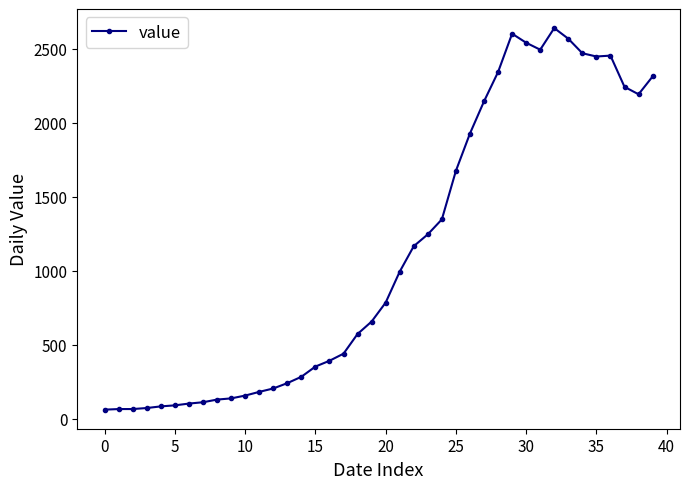

How many categories are shown in the chart?

40